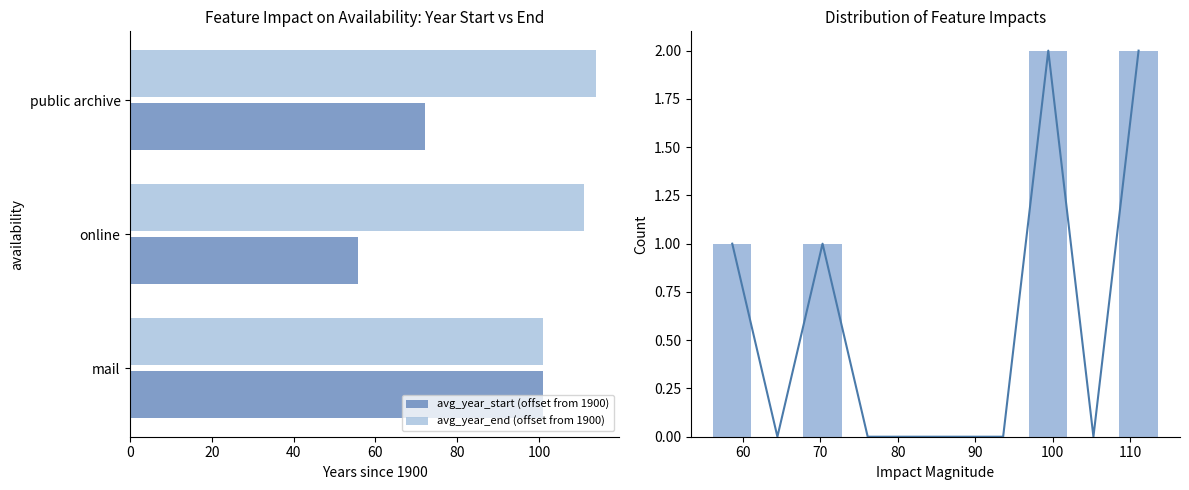

What is the lowest value of the avg_year_start (offset from 1900) series?

55.8